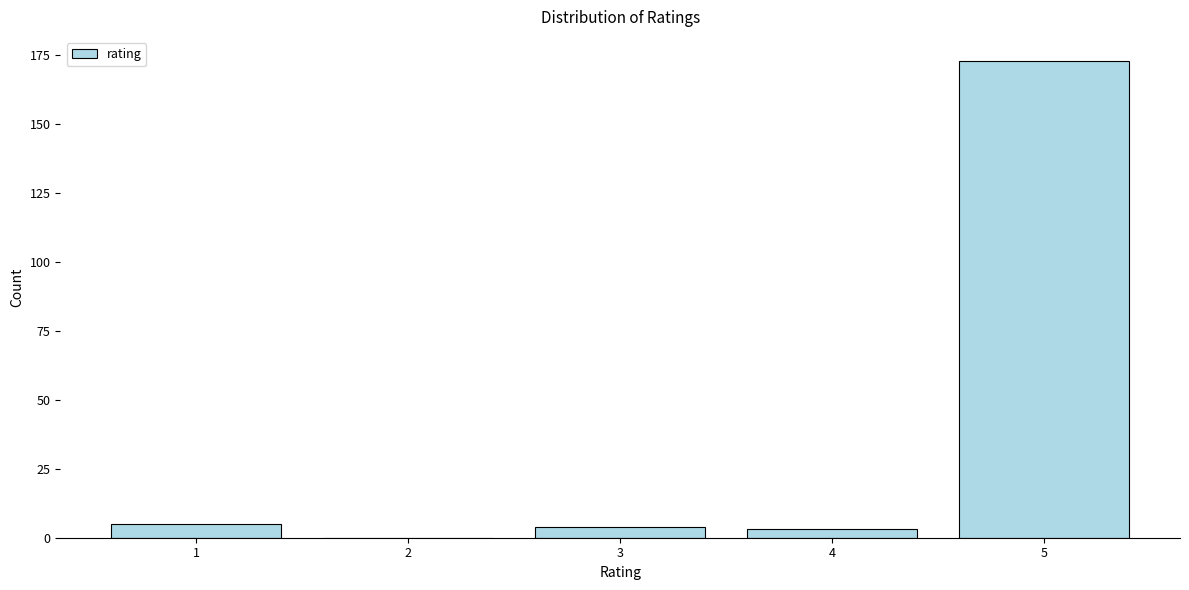

Reading left to right, transcribe all the data shown in this chart.

1=5	2=0	3=4	4=3	5=173